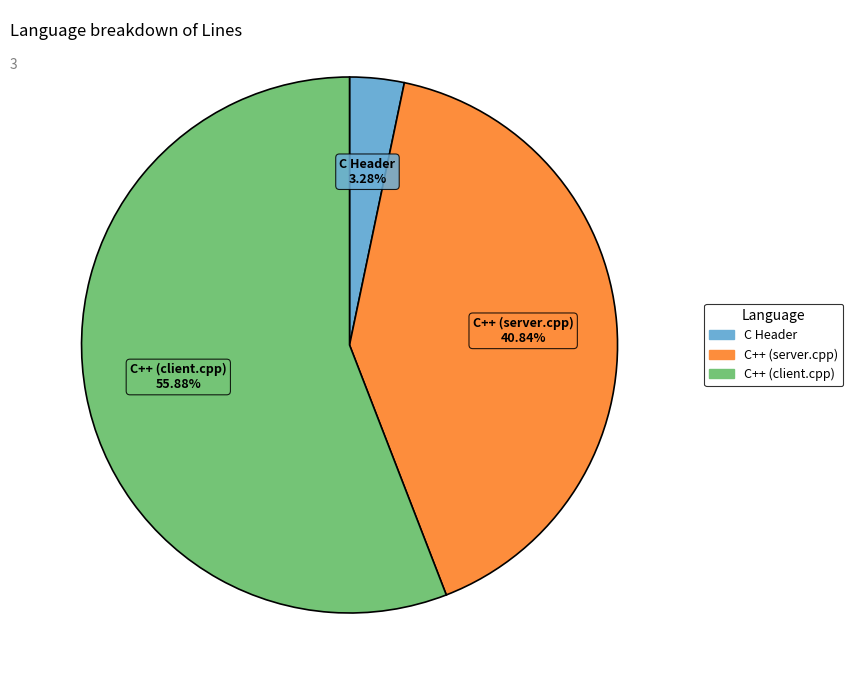

Which has a higher value, C++ (client.cpp) or C Header?

C++ (client.cpp)